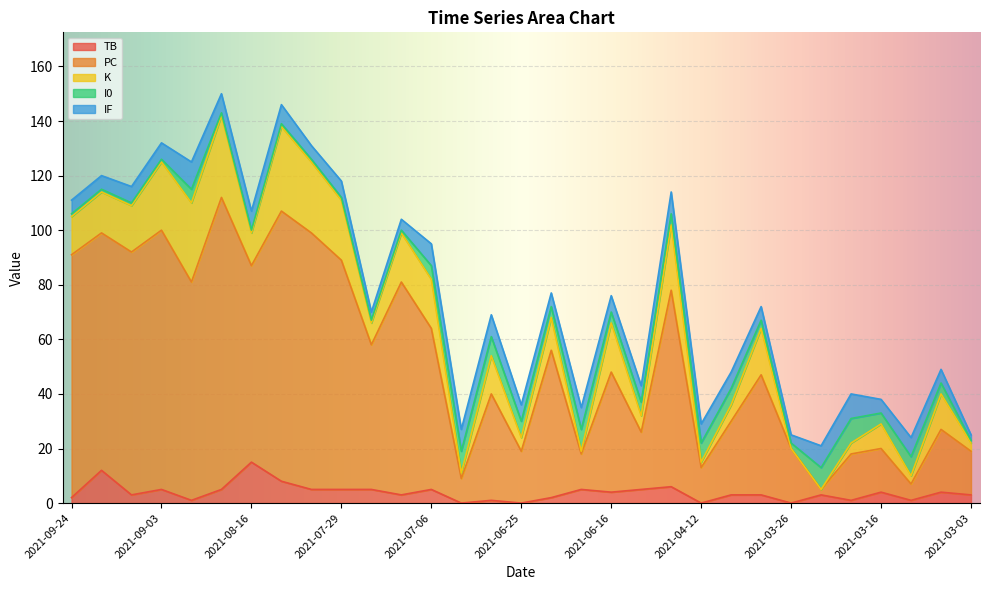

What is the average value of the IF series?

6